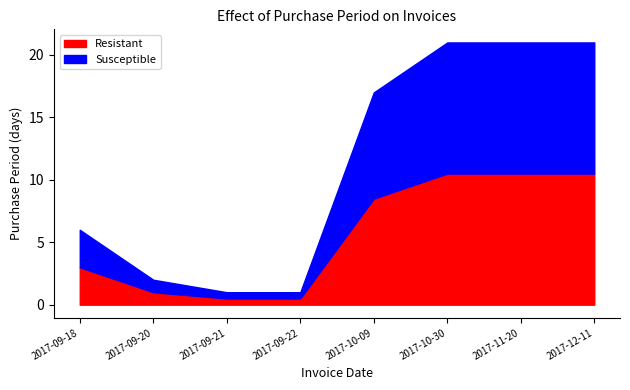

Reading right to left, transcribe all the data shown in this chart.

2017-12-11=21	2017-11-20=21	2017-10-30=21	2017-10-09=17	2017-09-22=1	2017-09-21=1	2017-09-20=2	2017-09-18=6